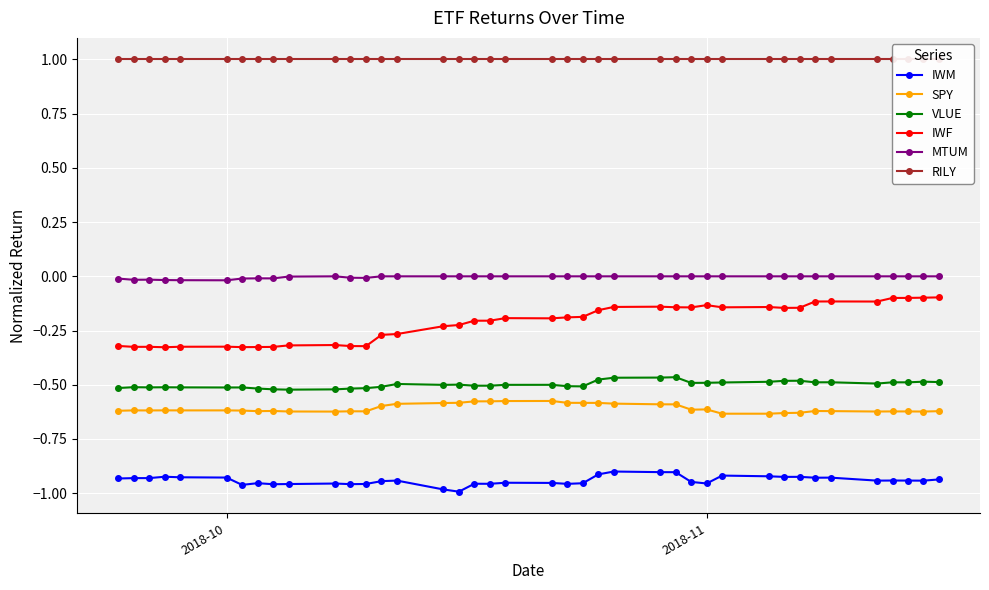

How many values in the MTUM series are below 0?

12